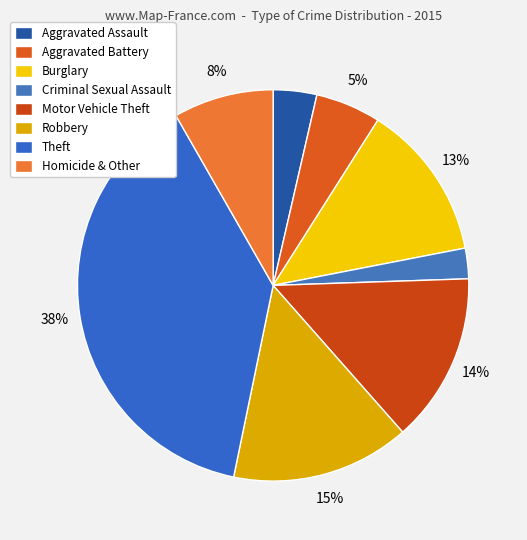

Count the number of slices in the pie.

8